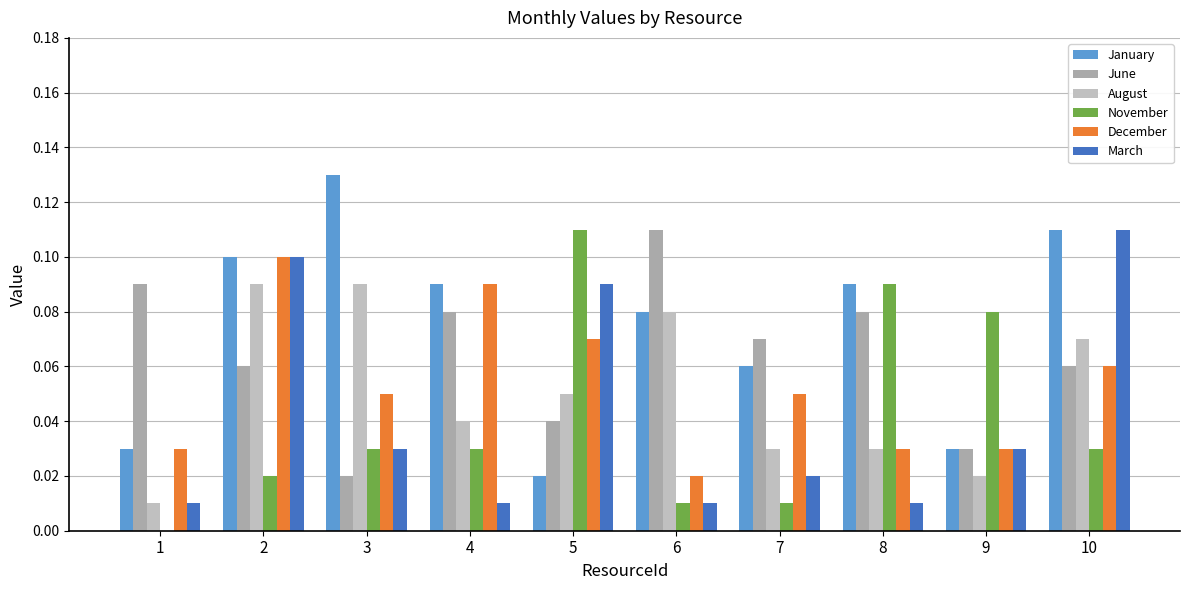

Reading right to left, extract all data points from this chart.

January: 0.1	0.0	0.1	0.1	0.1	0.0	0.1	0.1	0.1	0.0
June: 0.1	0.0	0.1	0.1	0.1	0.0	0.1	0.0	0.1	0.1
August: 0.1	0.0	0.0	0.0	0.1	0.1	0.0	0.1	0.1	0.0
November: 0.0	0.1	0.1	0.0	0.0	0.1	0.0	0.0	0.0	0.0
December: 0.1	0.0	0.0	0.1	0.0	0.1	0.1	0.1	0.1	0.0
March: 0.1	0.0	0.0	0.0	0.0	0.1	0.0	0.0	0.1	0.0